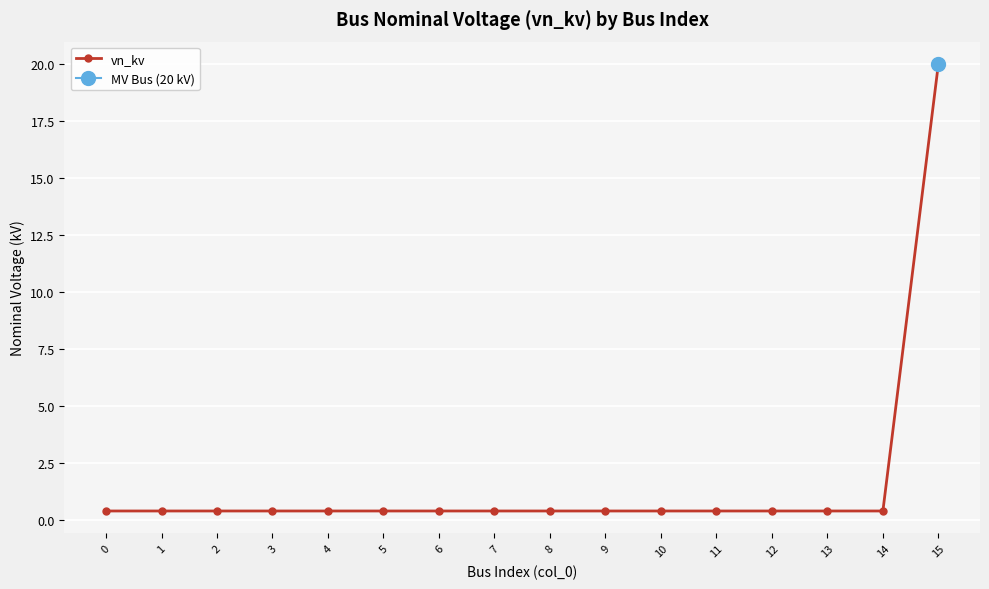

Is it true that the value at 11 is 0.4?

True